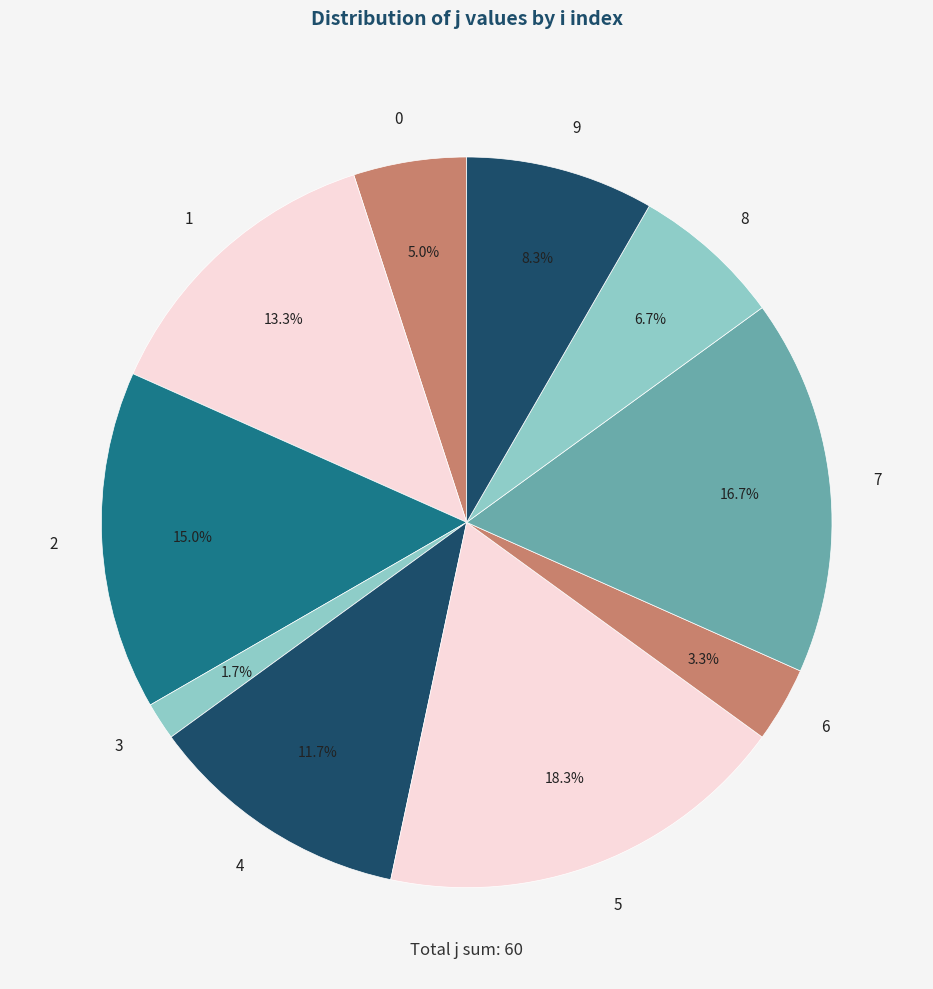

Count the number of slices in the pie.

10